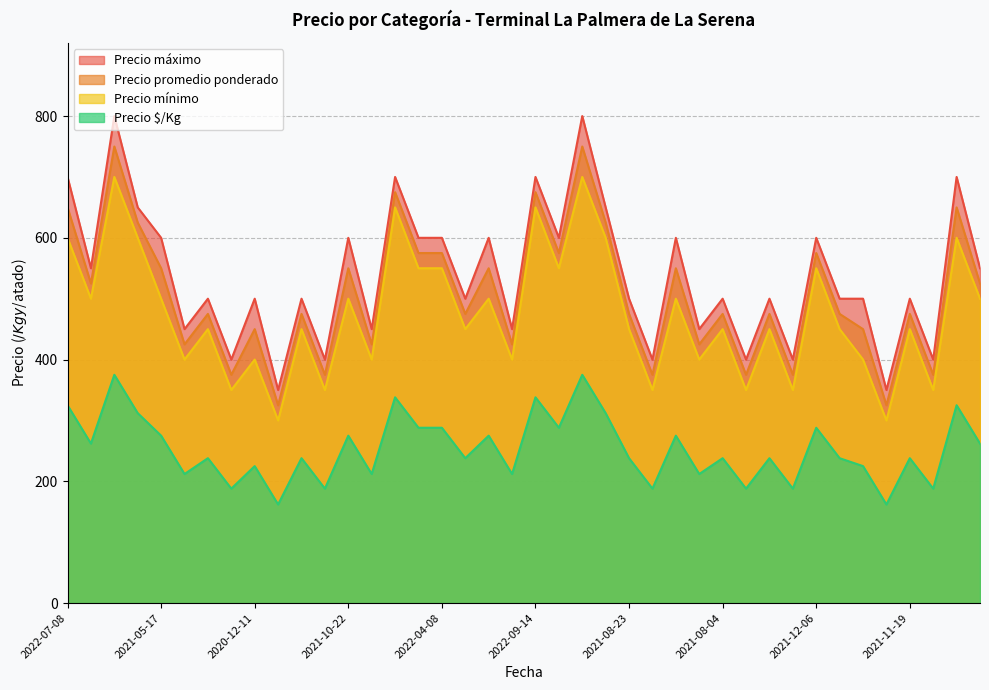

What is the difference between the maximum and minimum values in the Precio máximo series?

450